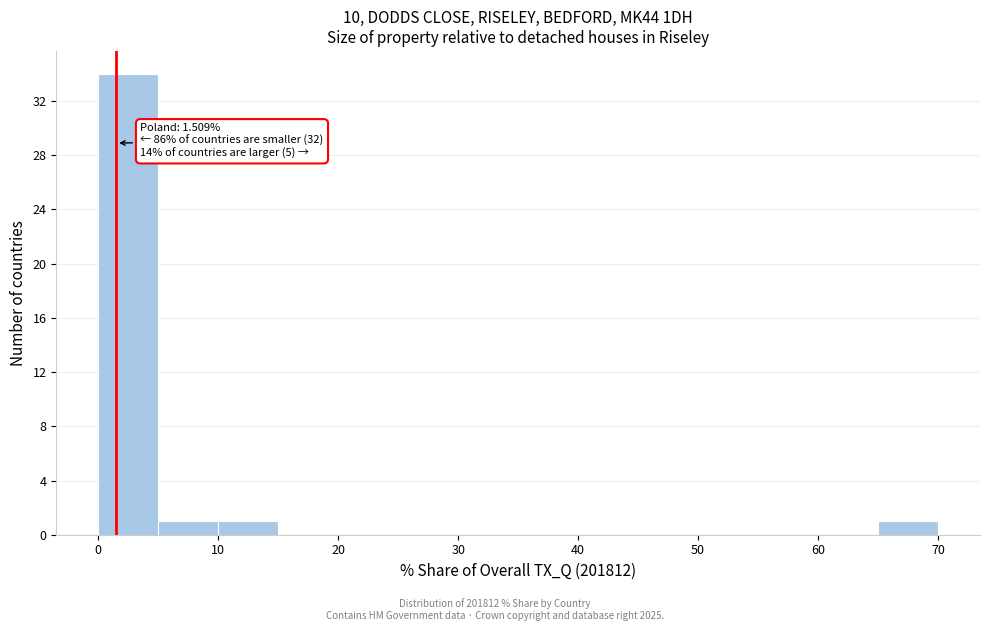

Over which range of the x-axis is the bar tallest?

0 to 5